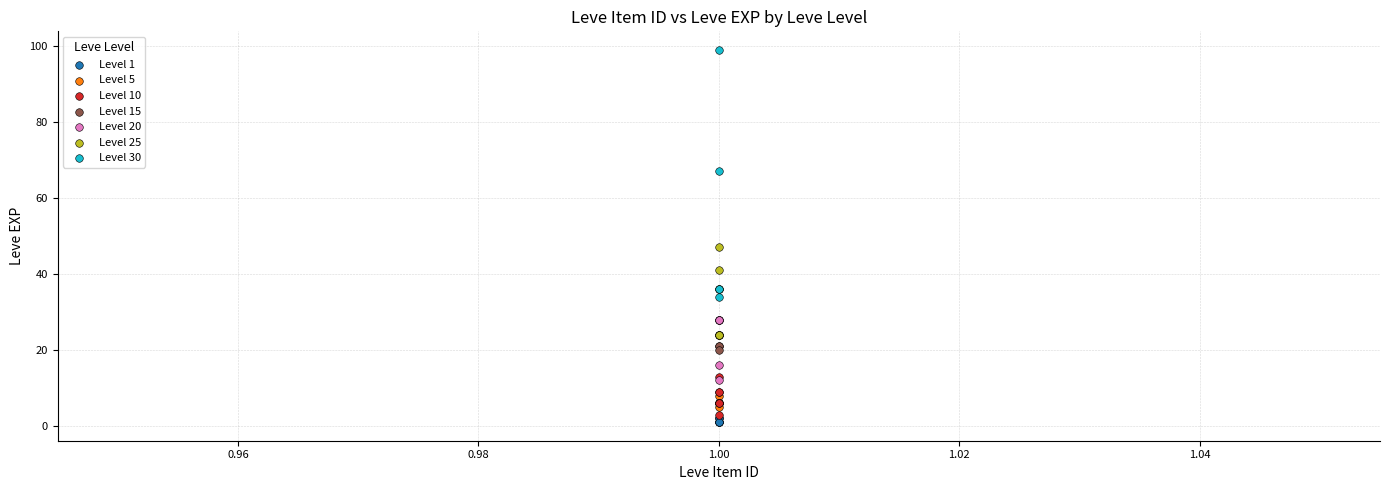

What are all the series names shown in the legend?

Level 1, Level 5, Level 10, Level 15, Level 20, Level 25, Level 30